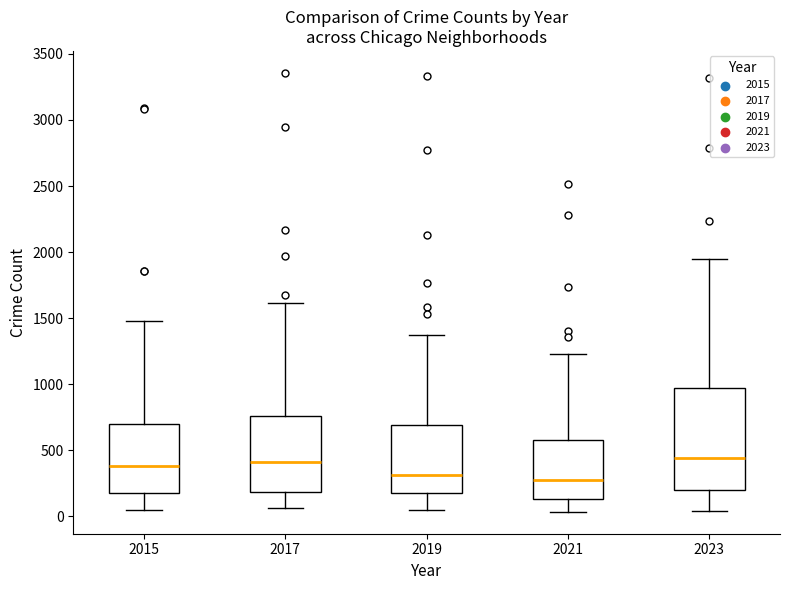

Reading left to right, read every box against the y-axis: the position of its median line, the range the box covers, and the ends of its whiskers. The values are not printed on the chart, so give them approximately, as read against the axis.

2015: median 400, box 200 to 700, whiskers 50 to 1500
2017: median 400, box 200 to 750, whiskers 50 to 1600
2019: median 300, box 150 to 700, whiskers 50 to 1350
2021: median 250, box 150 to 600, whiskers 50 to 1250
2023: median 450, box 200 to 950, whiskers 50 to 1950